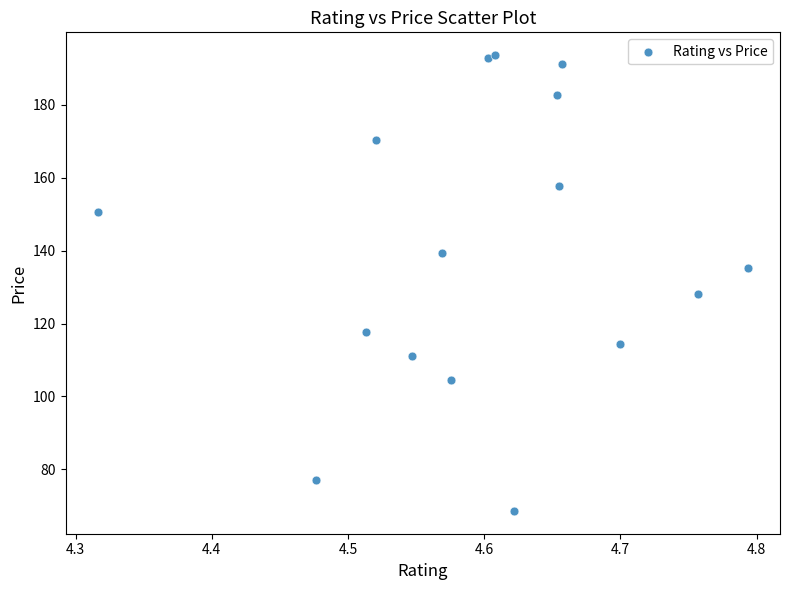

What Y value in the scatter plot is closest to 131?

128.1